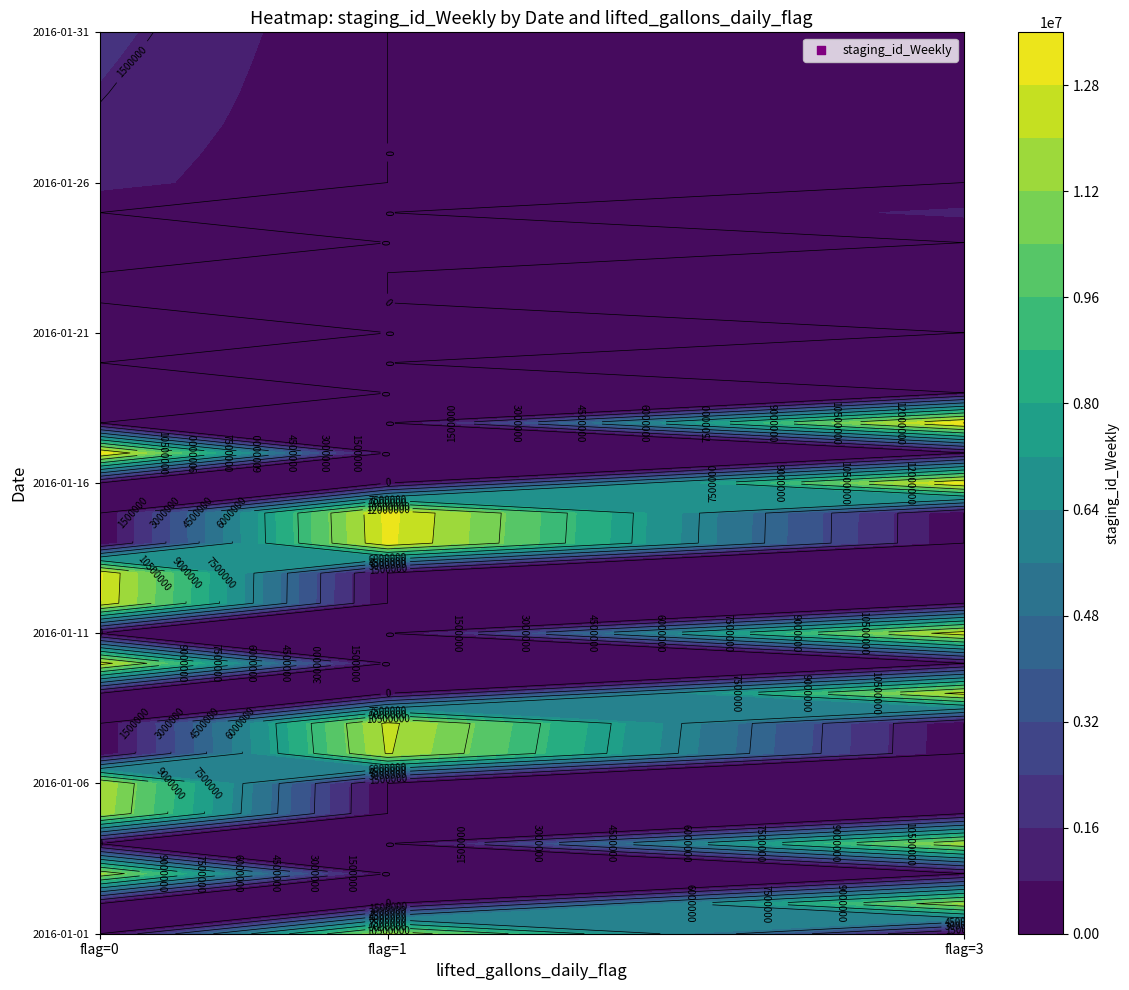

List the labels in order of 1 value, largest first.

17, 16, 15, 14, 13, 12, 11, 10, 9, 8, 7, 6, 5, 4, 3, 2, 1, 0, 30, 29, 28, 27, 26, 25, 24, 23, 22, 21, 20, 19, 18